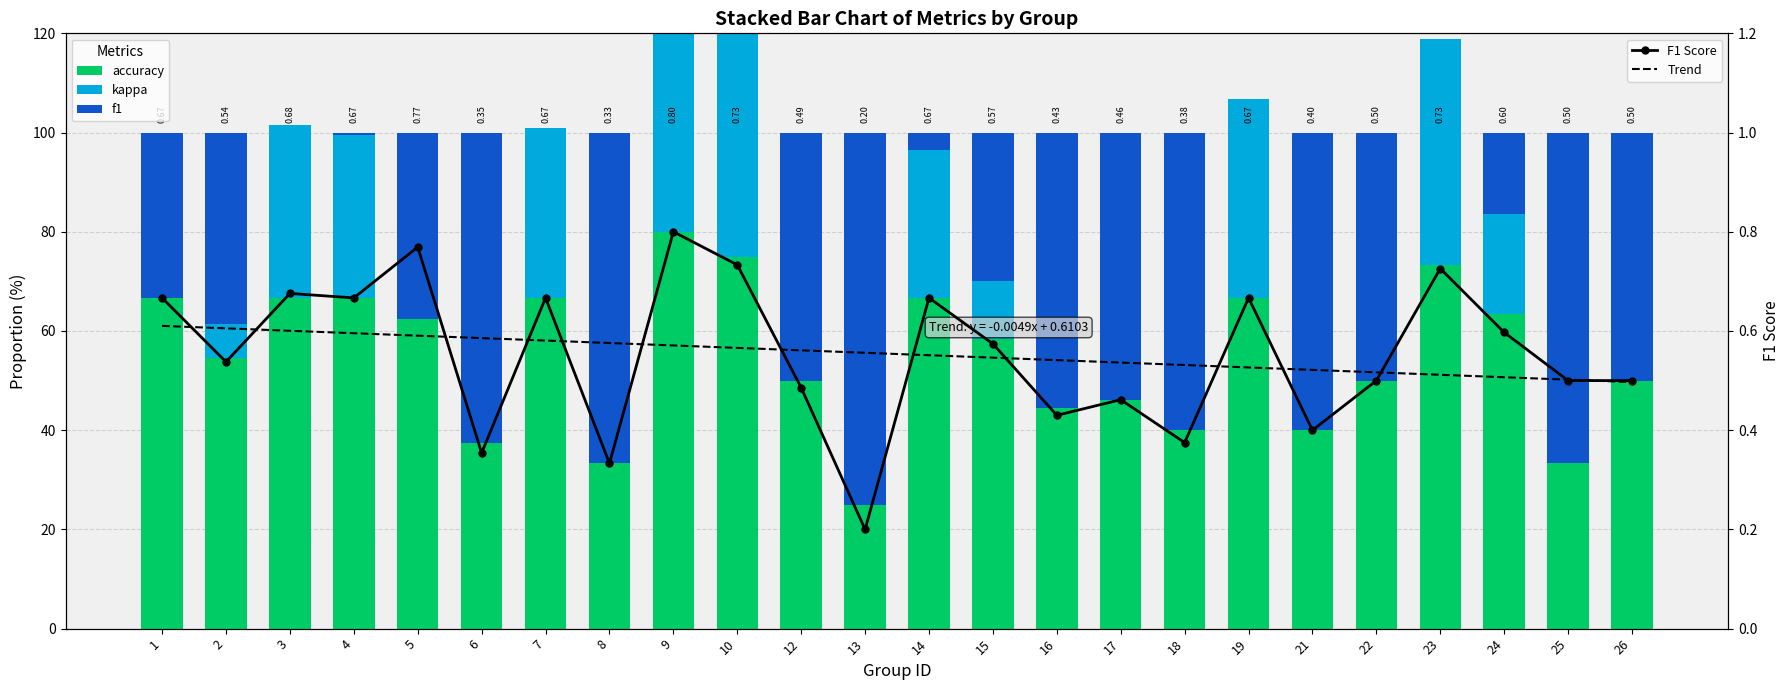

What is the value of the Trend bar at the 17th from the left?

0.5